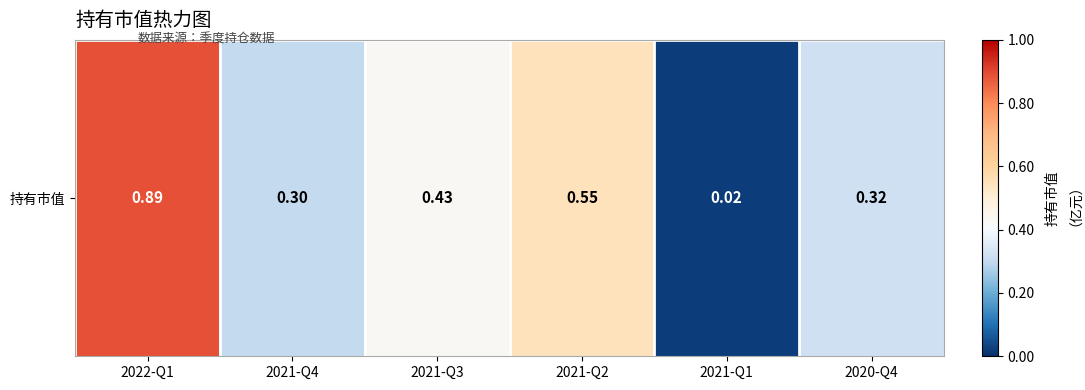

Reading right to left, what are all the values shown in this chart?

0.3	0.0	0.6	0.4	0.3	0.9